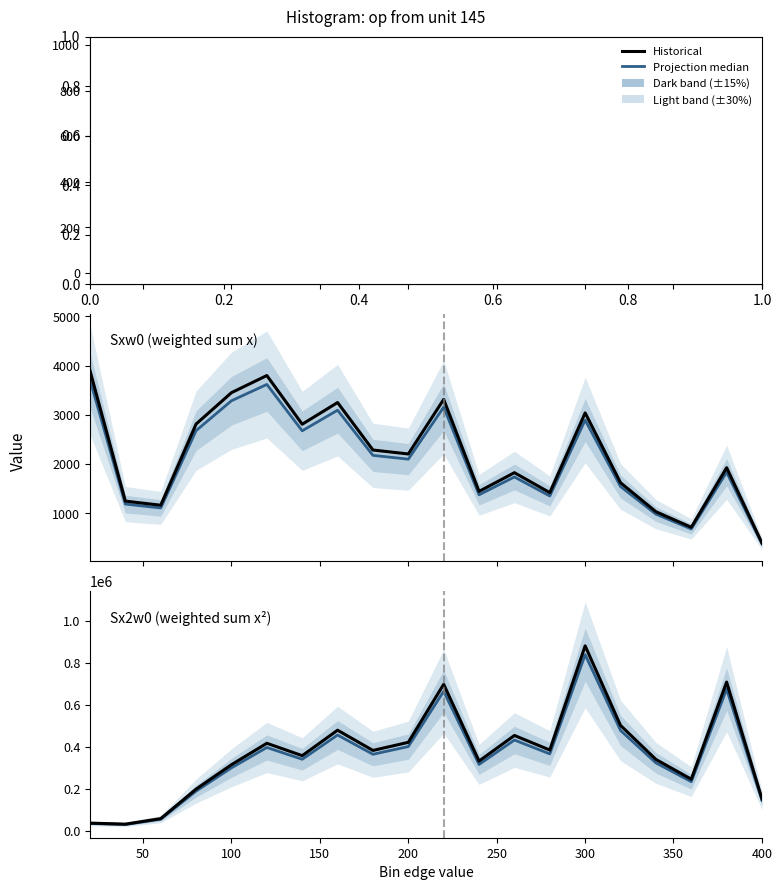

Reading right to left, list all the values displayed in this chart.

Projection median: 145924.0	675069.0	235300.0	324747.0	478847.0	838966.0	367385.0	433303.0	317289.0	665011.0	402202.0	365493.0	457128.0	341825.0	397878.0	301055.0	190501.0	56912.0	31833.0	36489.0
Historical: 153220.2	708822.5	247065.0	340984.4	502789.4	880914.3	385754.2	454968.2	333153.5	698261.6	422312.1	383767.7	479984.4	358916.2	417771.9	316107.8	200026.1	59757.6	33424.7	38313.5